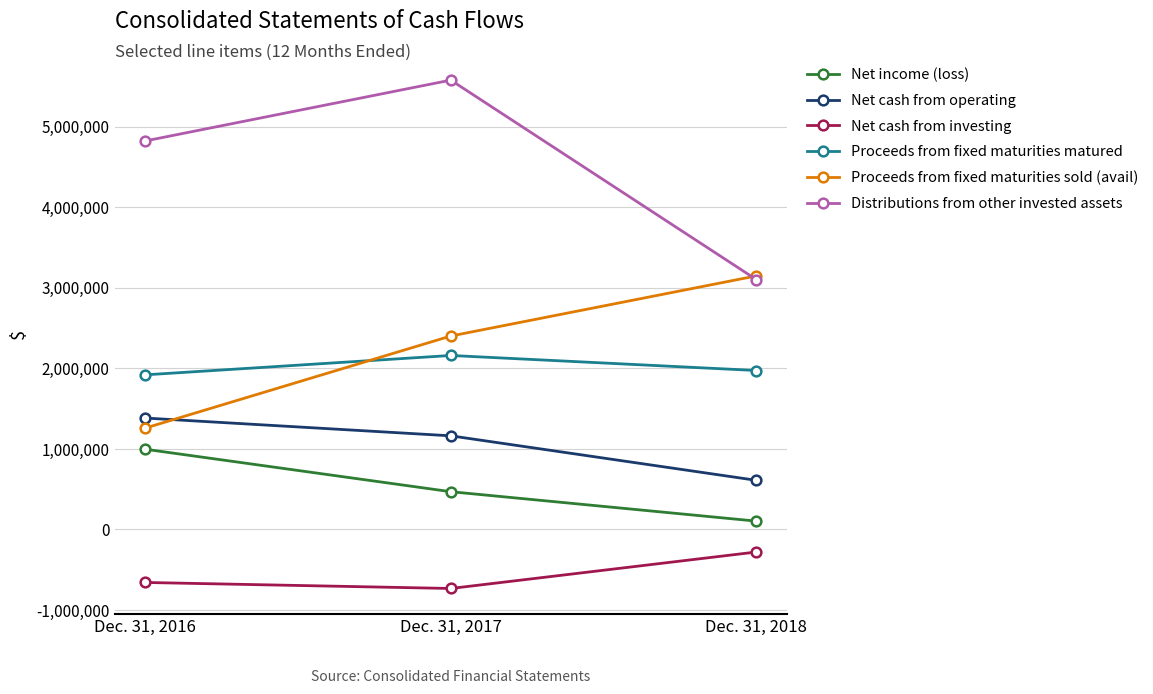

What is the approximate value of Net cash from investing at Dec. 31, 2016, to the nearest 10?

-657870